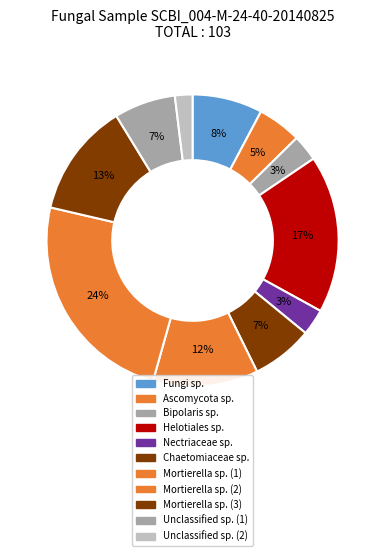

How many segments does this pie chart have?

11